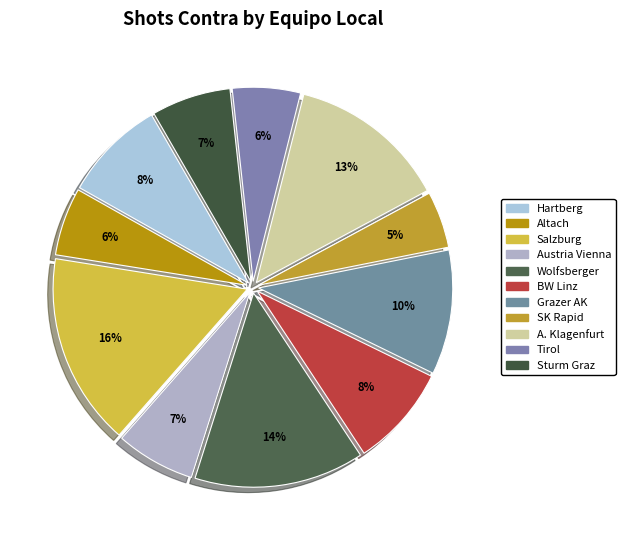

Count the number of slices in the pie.

11